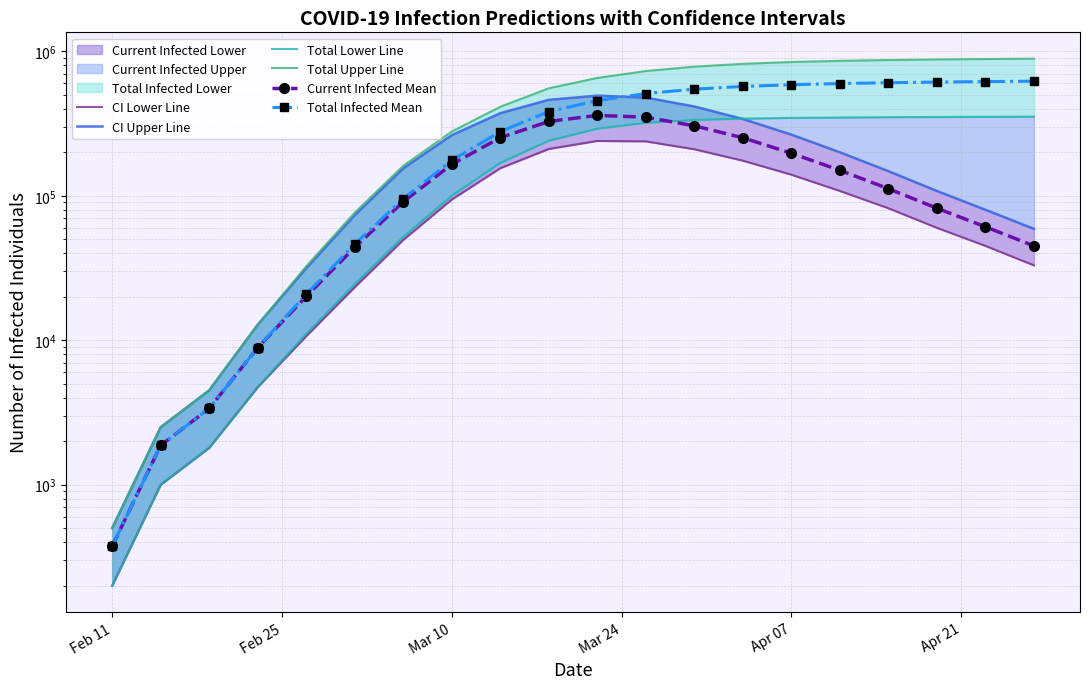

What is the difference between the second highest and minimum values in the predicted_total_infected_lower_line series?

351800